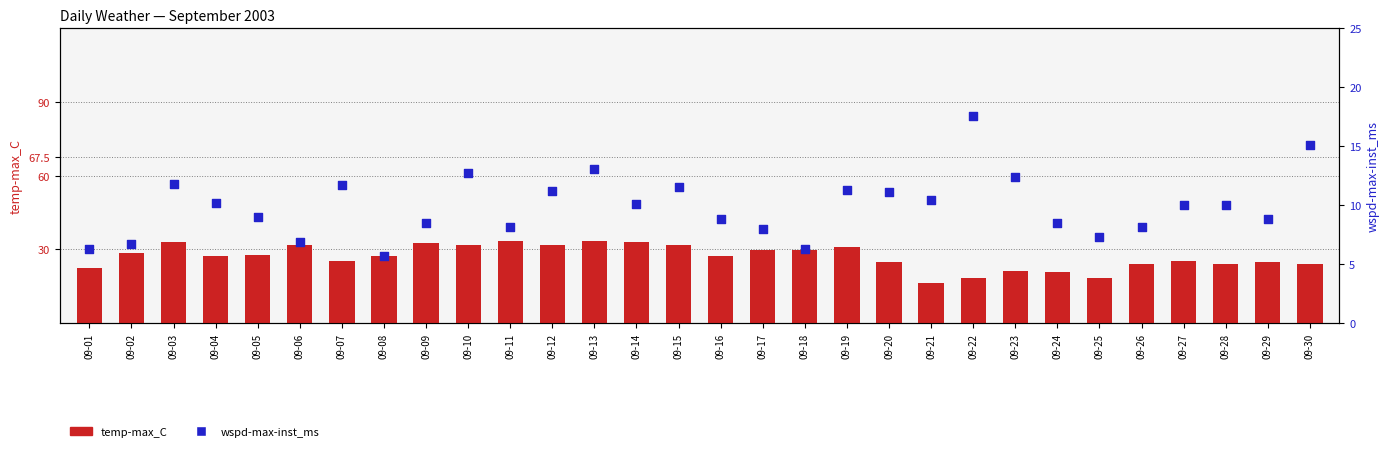

At which category is the sum across all series the highest?

09-13